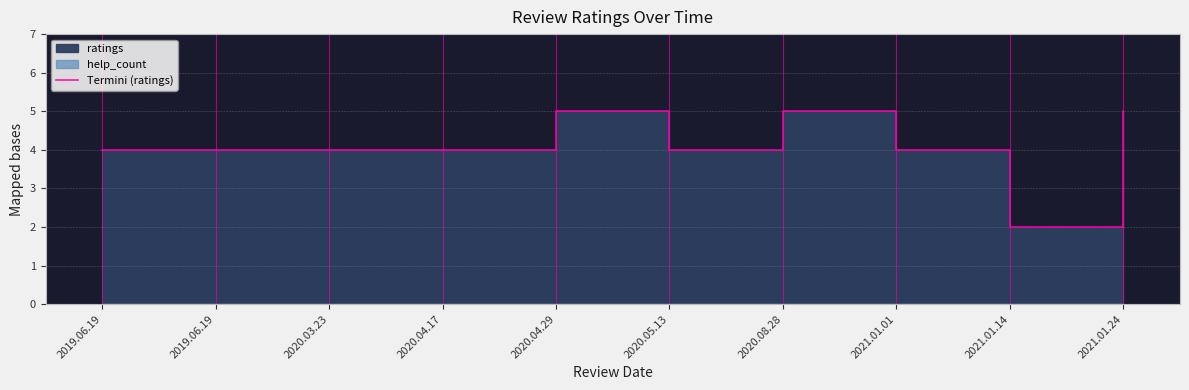

What is the label of the 5th point from the left?

2020.04.29